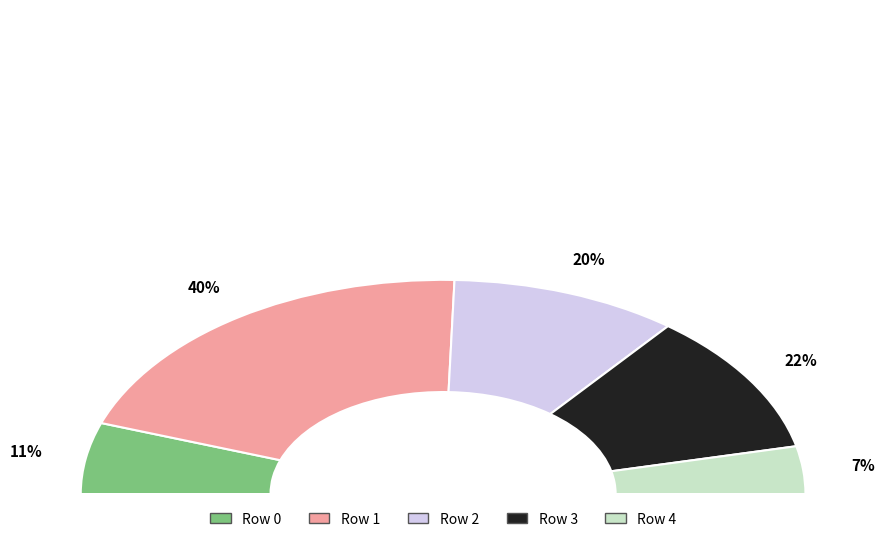

Which slice is the largest?

Row 1